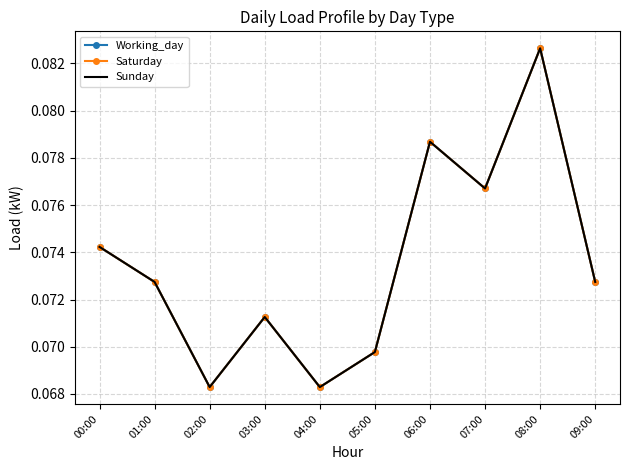

Count the Sunday values in the range 0 to 1.

10